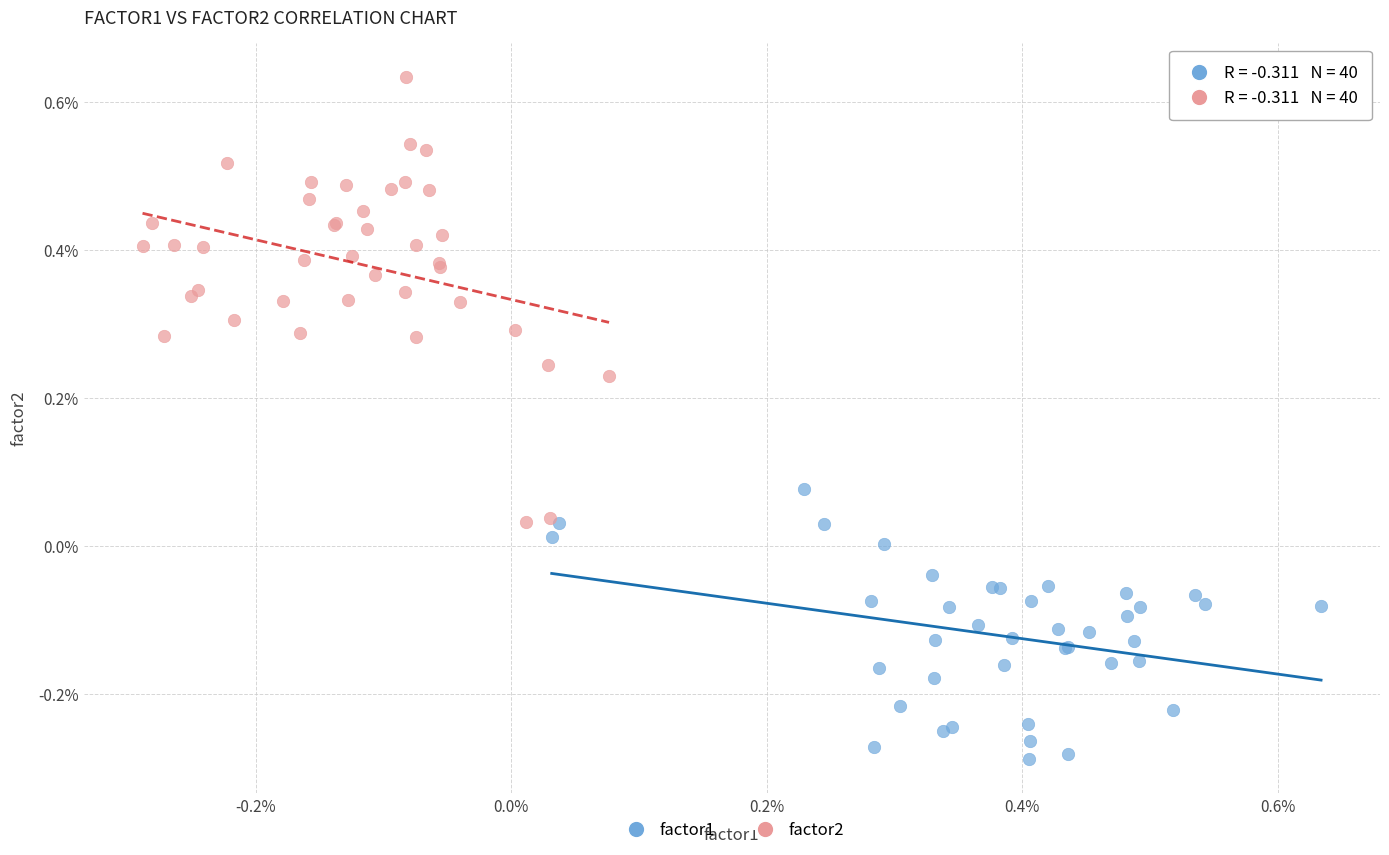

What are all the series names shown in the legend?

factor1, factor2